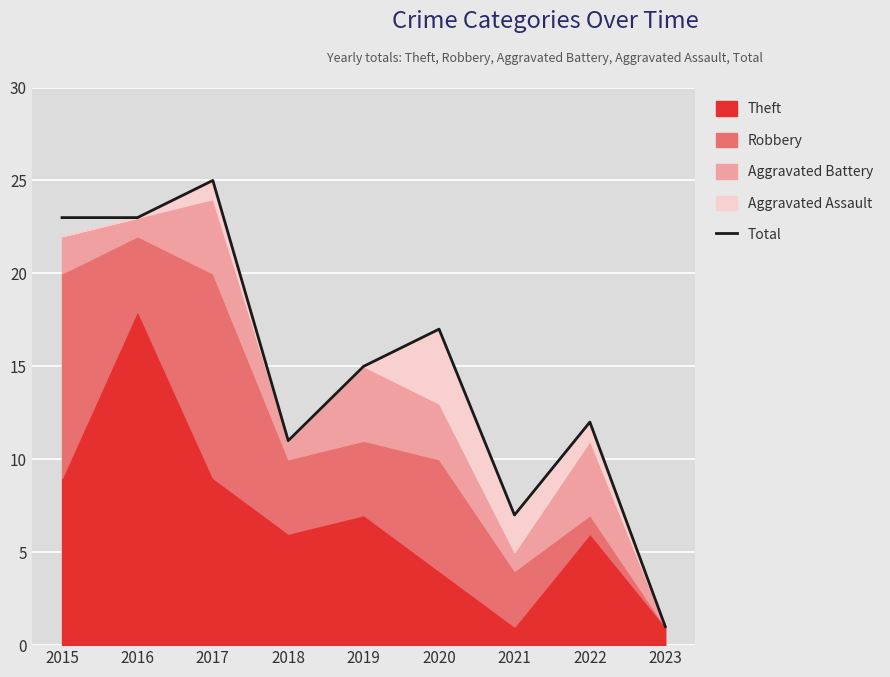

The chart shows a value of 16 at 2018. True or false?

False